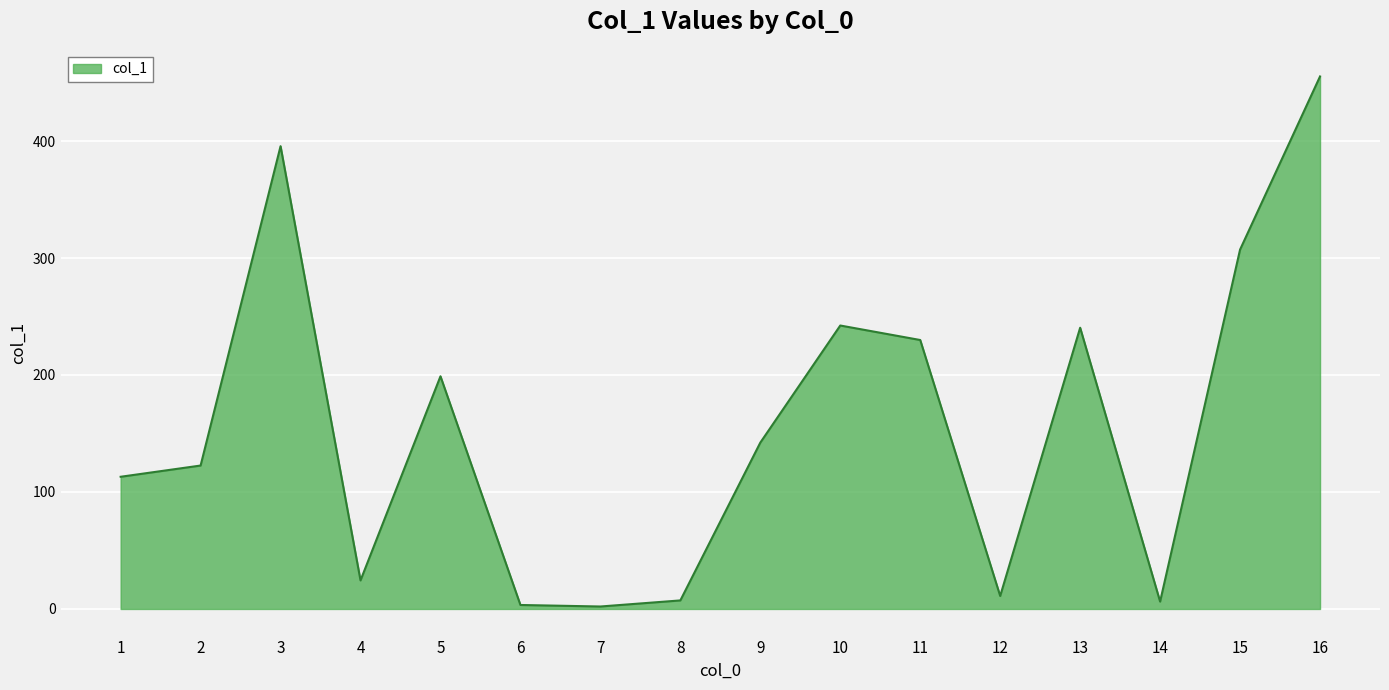

At which category does the chart reach its peak across all series?

16